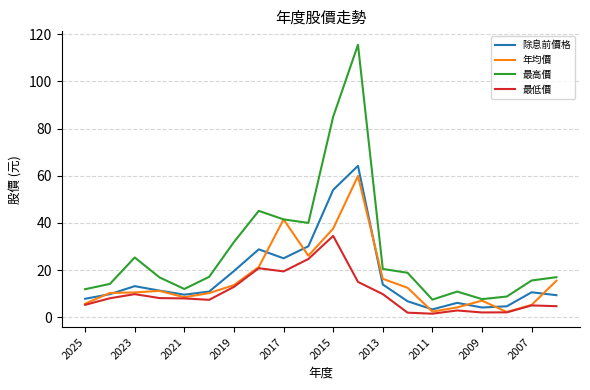

Which series has the widest spread of values?

最高價